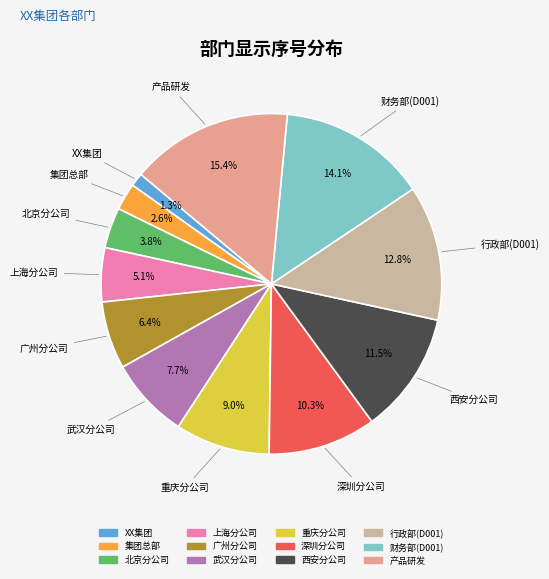

Is it true that 行政部(D001) is 27% of the pie?

False